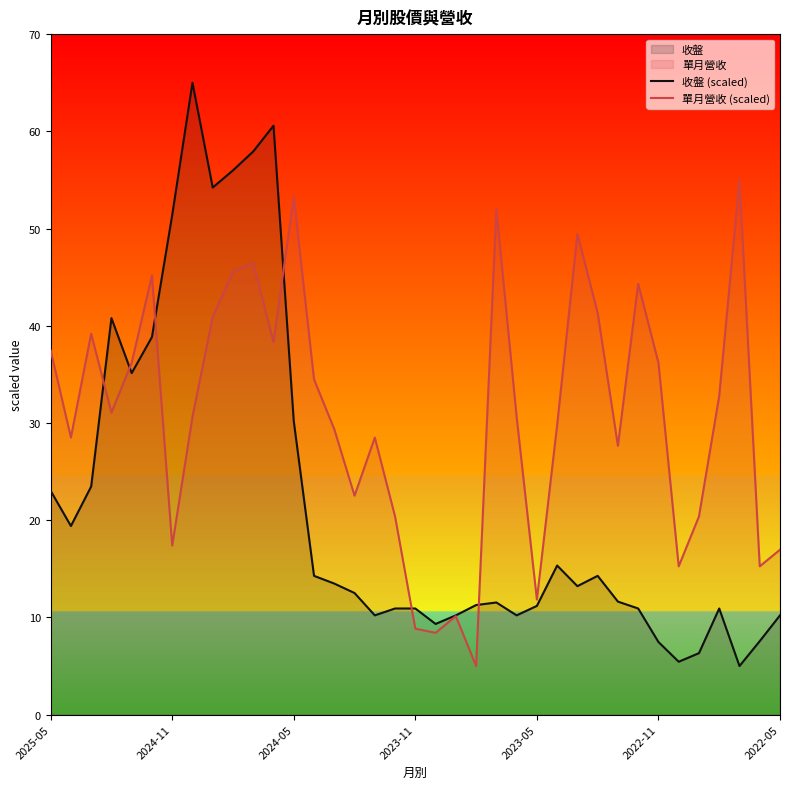

Which series has the widest spread of values?

收盤 (scaled)